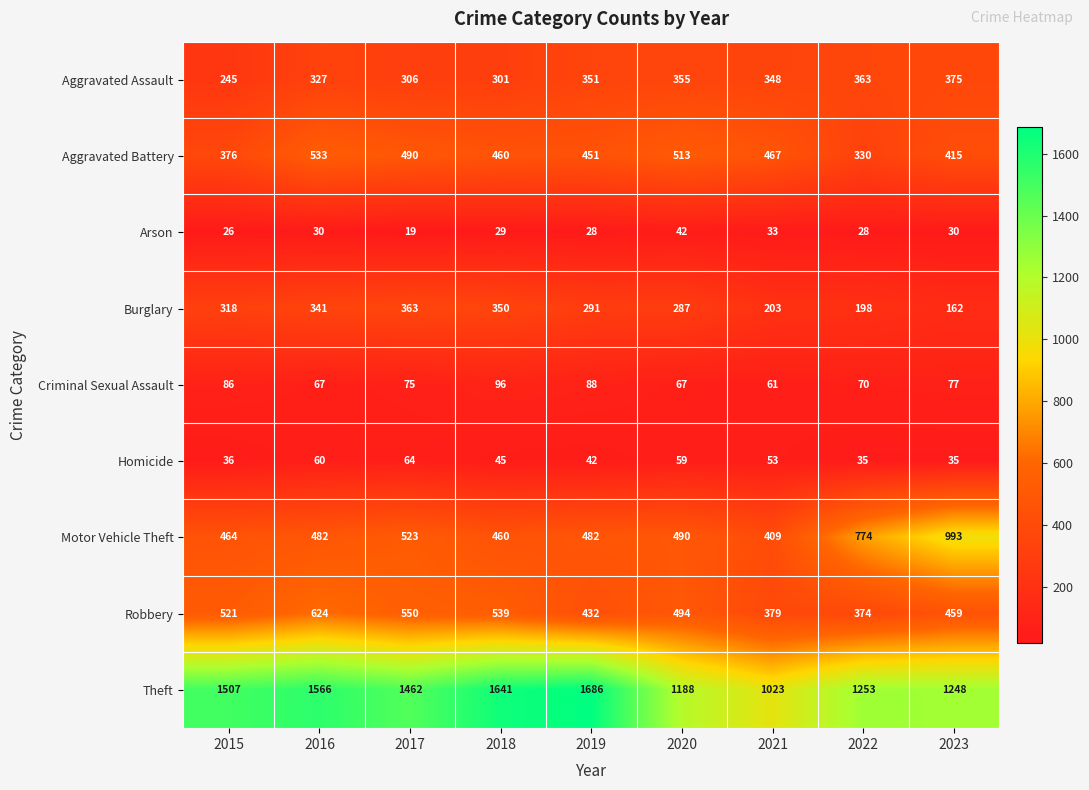

What is the difference between the highest and lowest values at 2020?

1146